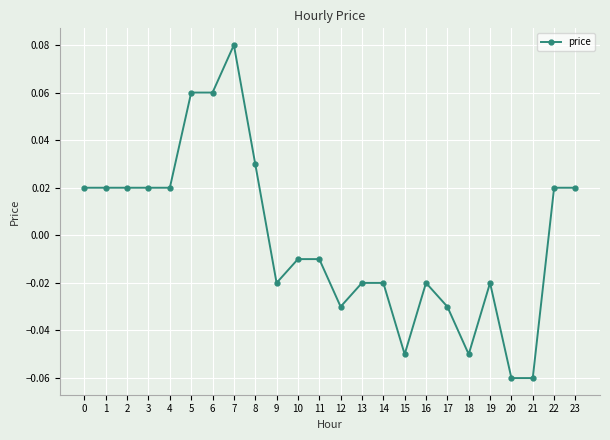

How many values exceed 0?

11